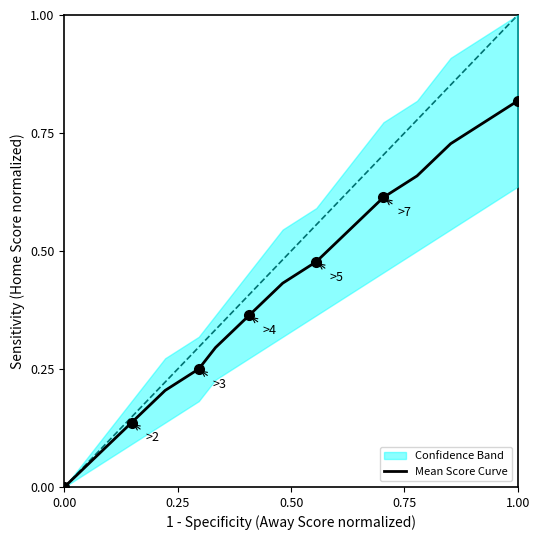

The value of Mean Score Curve at 0.00 is -0.3. True or false?

False